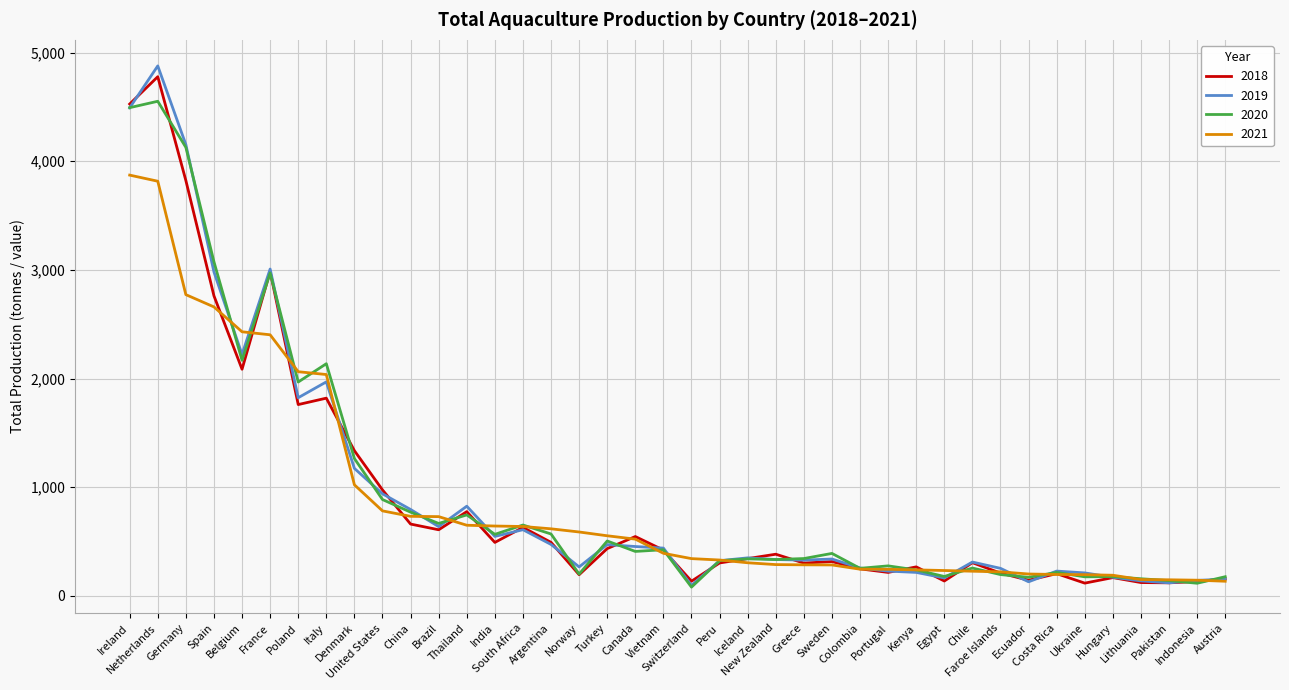

Which series has the widest spread of values?

2019